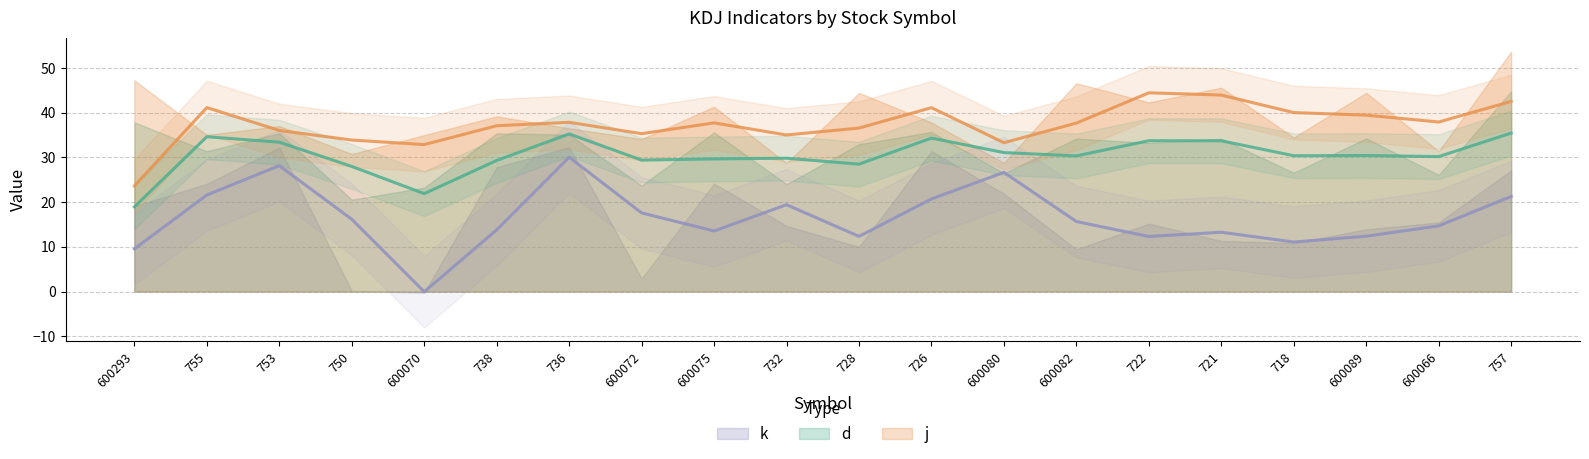

What position from the left is 750?

4